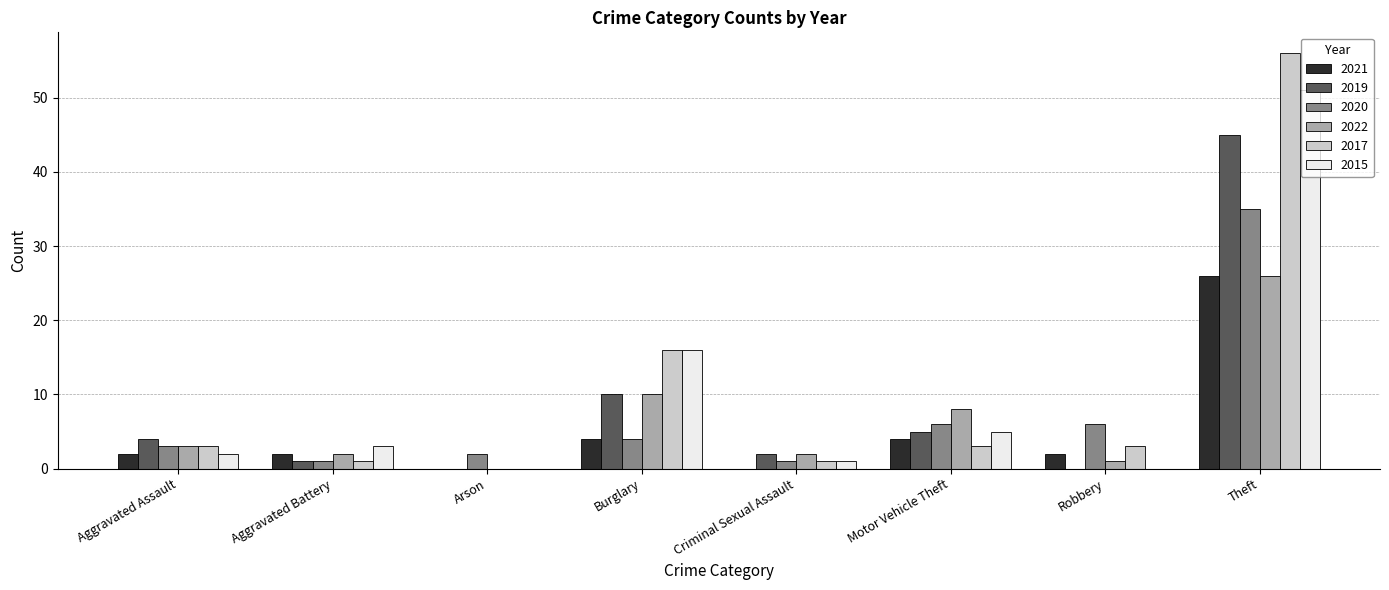

What is the spread (max minus min) of values at Arson?

2